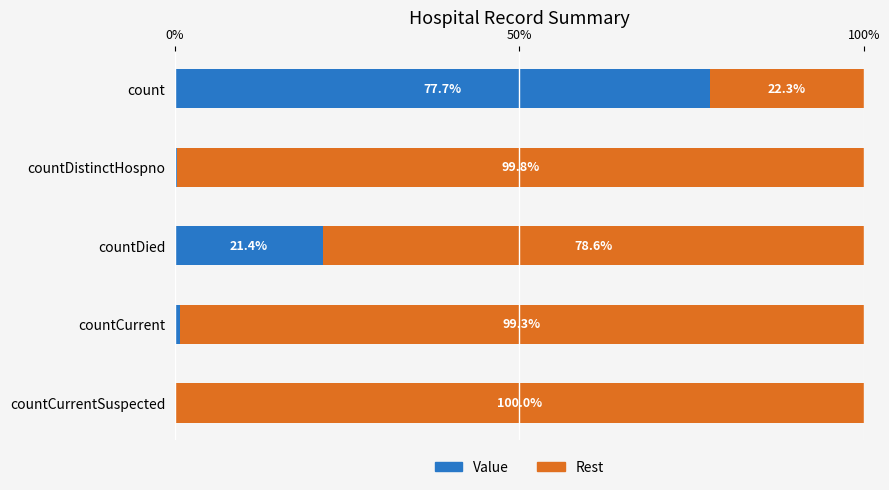

What is the value of the 1st bar from the left?

17756